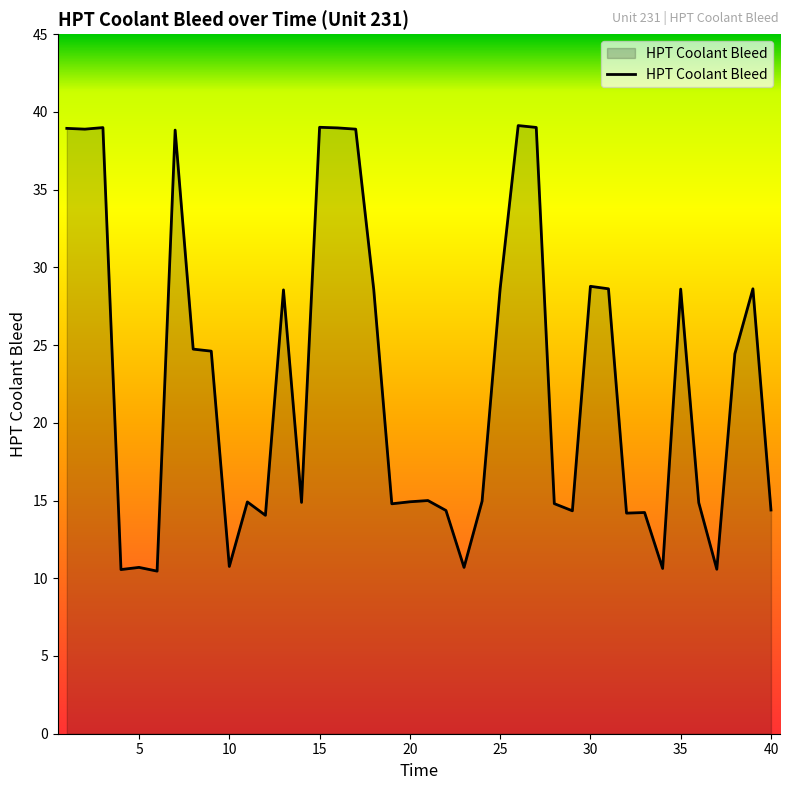

Does the chart have visible grid lines?

No